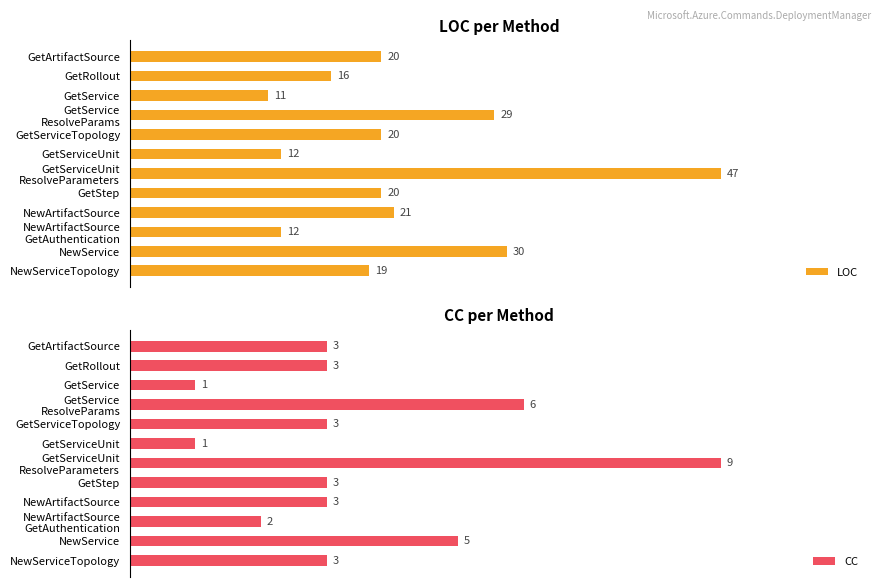

What is the sum of all CC values?

42